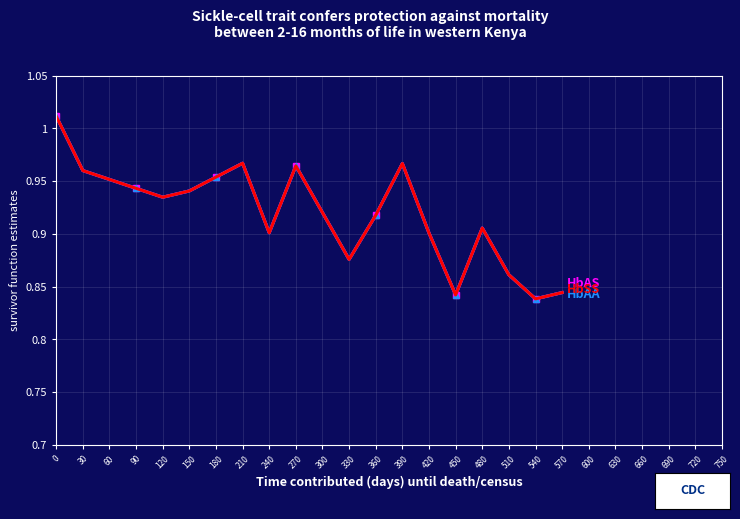

How many data points does each series have?

20